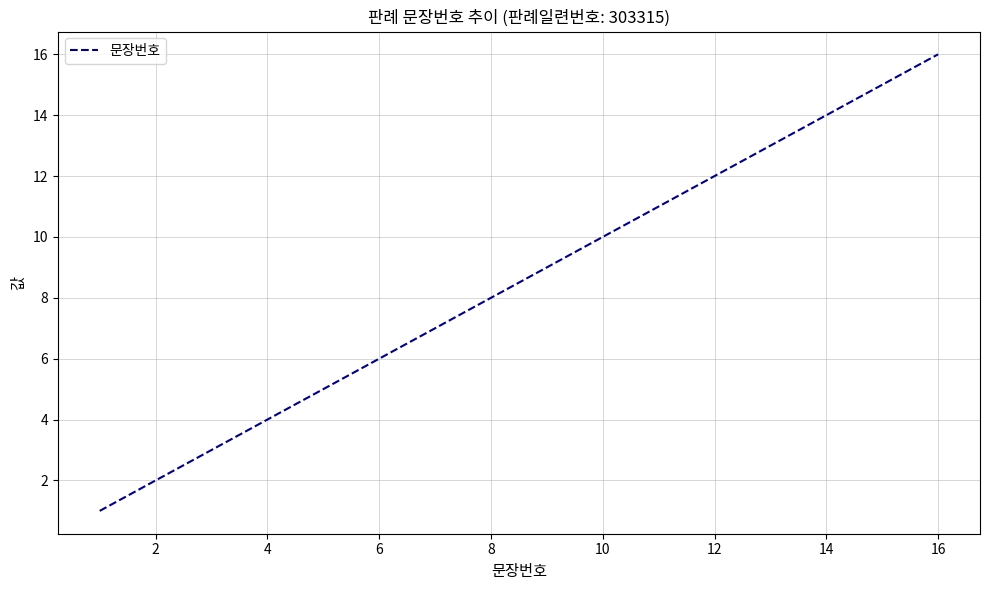

What is the difference between the maximum and minimum values?

15